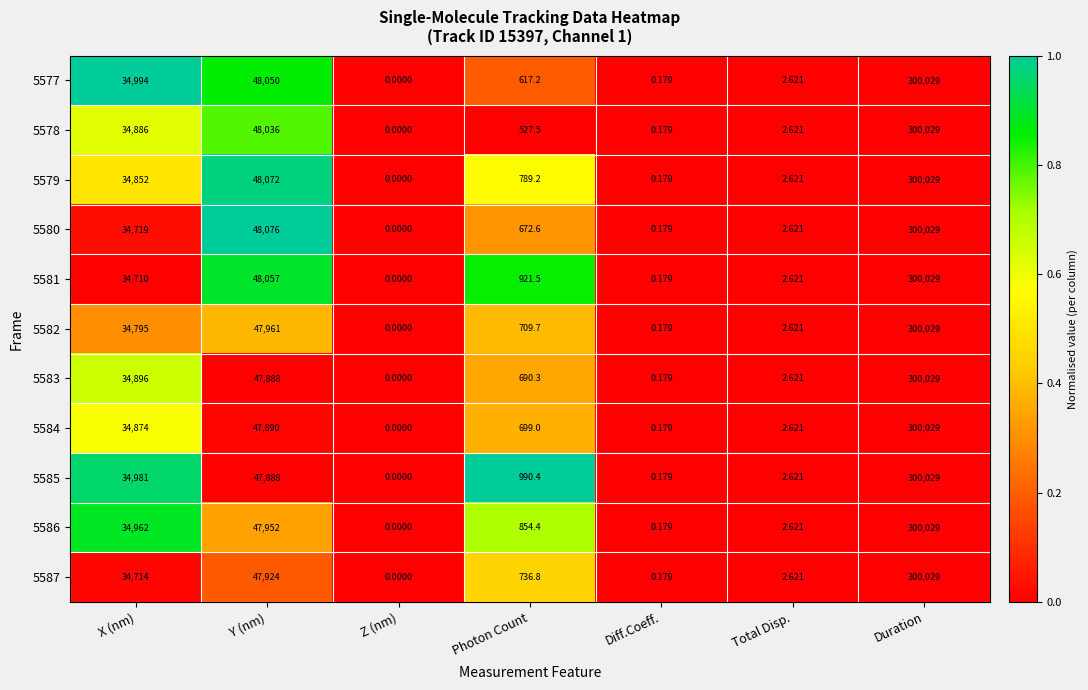

At which label does 5581 first exceed 921?

X (nm)